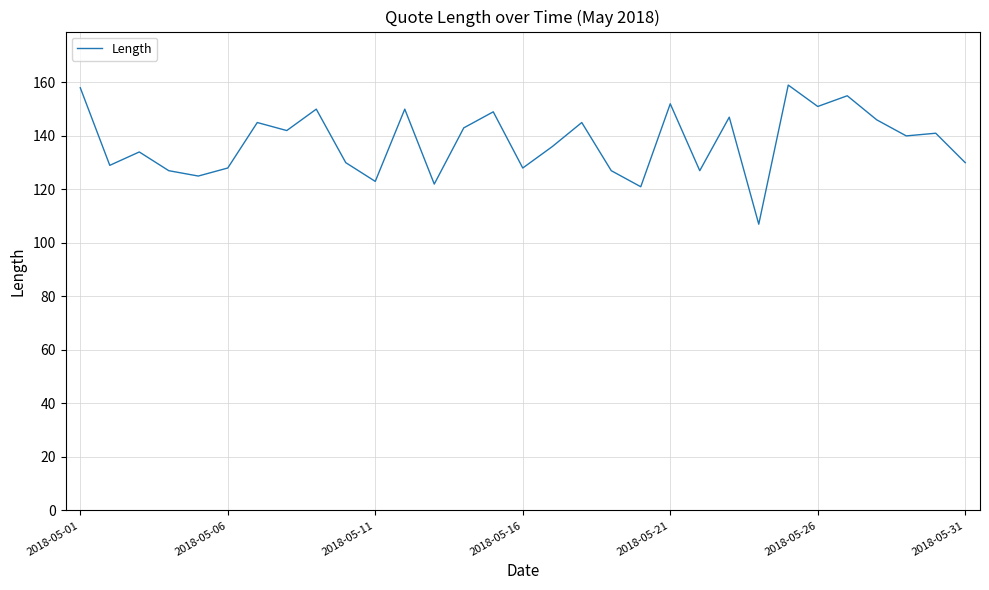

What is the difference between the maximum and minimum values?

52